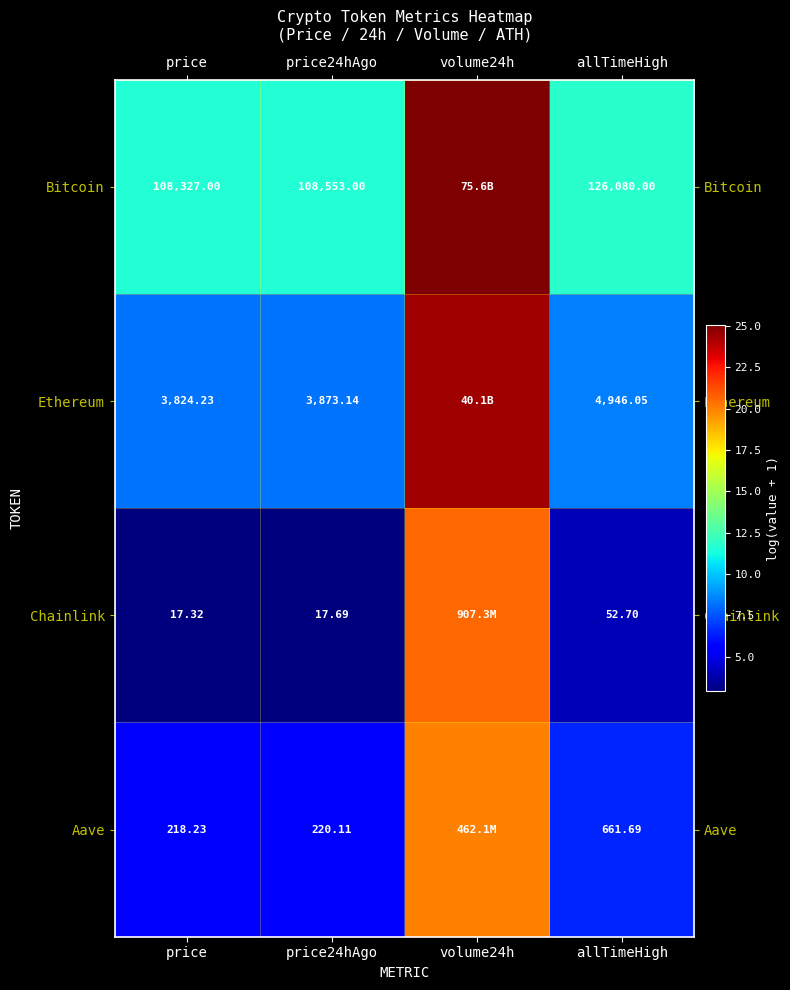

At price, list the series in order from smallest to largest.

Chainlink, Aave, Ethereum, Bitcoin